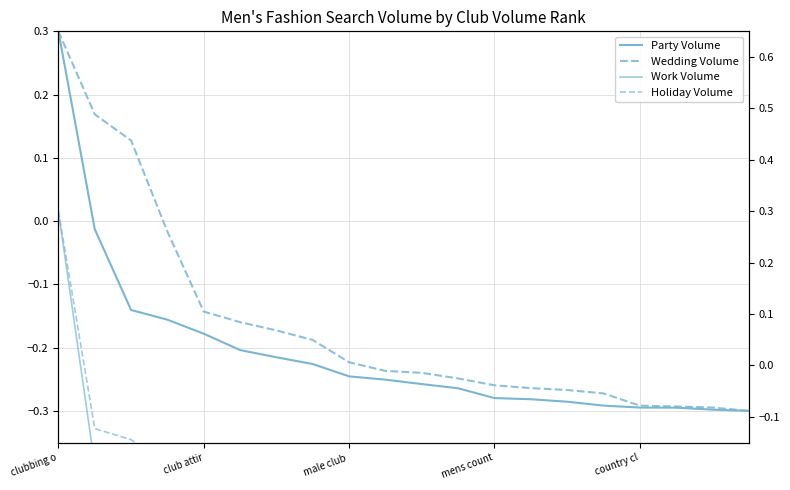

What is the greatest value displayed?

0.3